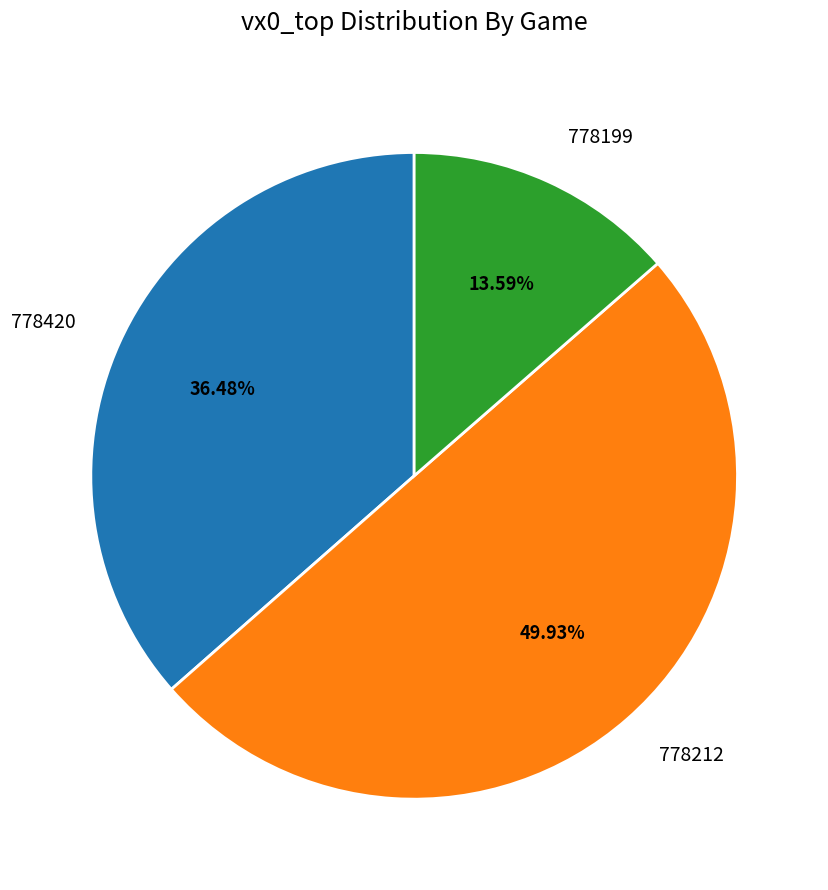

Which has a higher value, 778212 or 778420?

778212